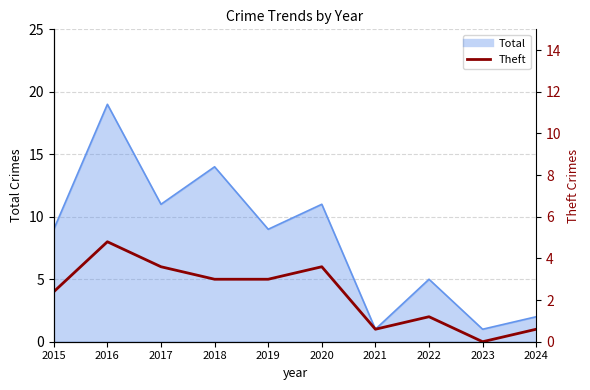

What is the ratio of the value at 2019 to the value at 2017?

0.8